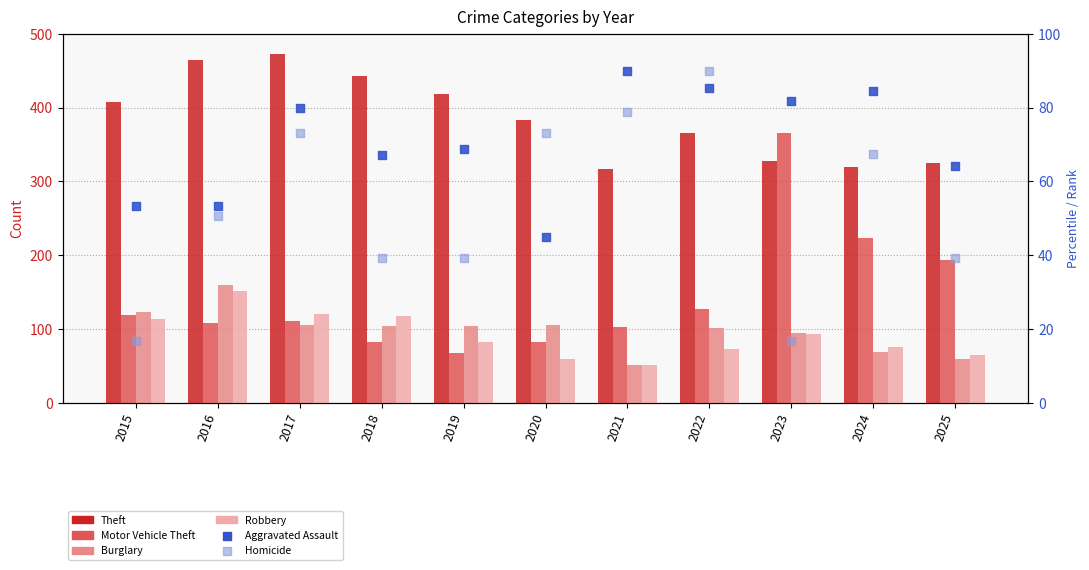

What is the total value across all series at 2025?

745.7